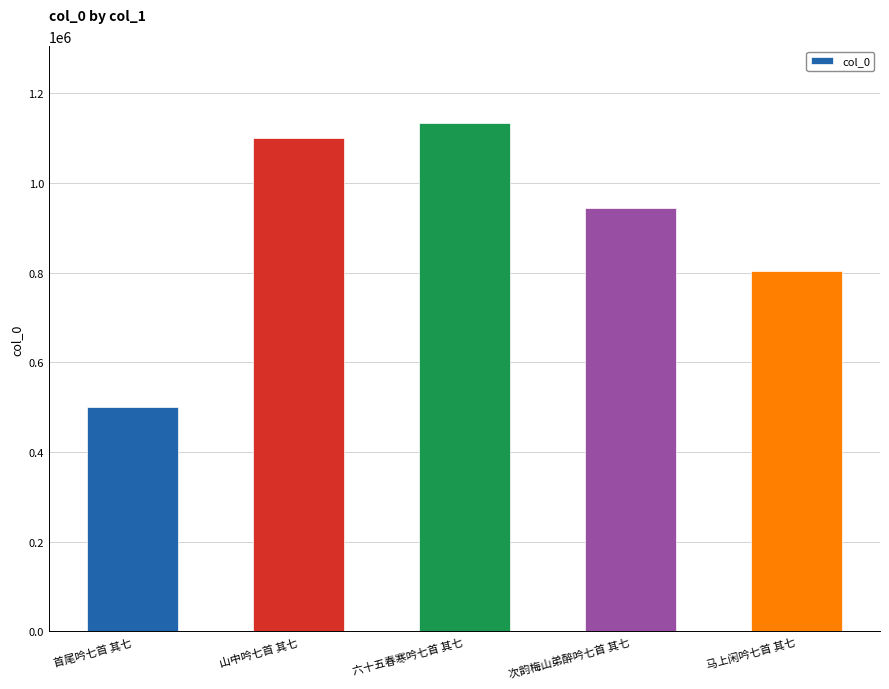

How many values are below 944700?

2